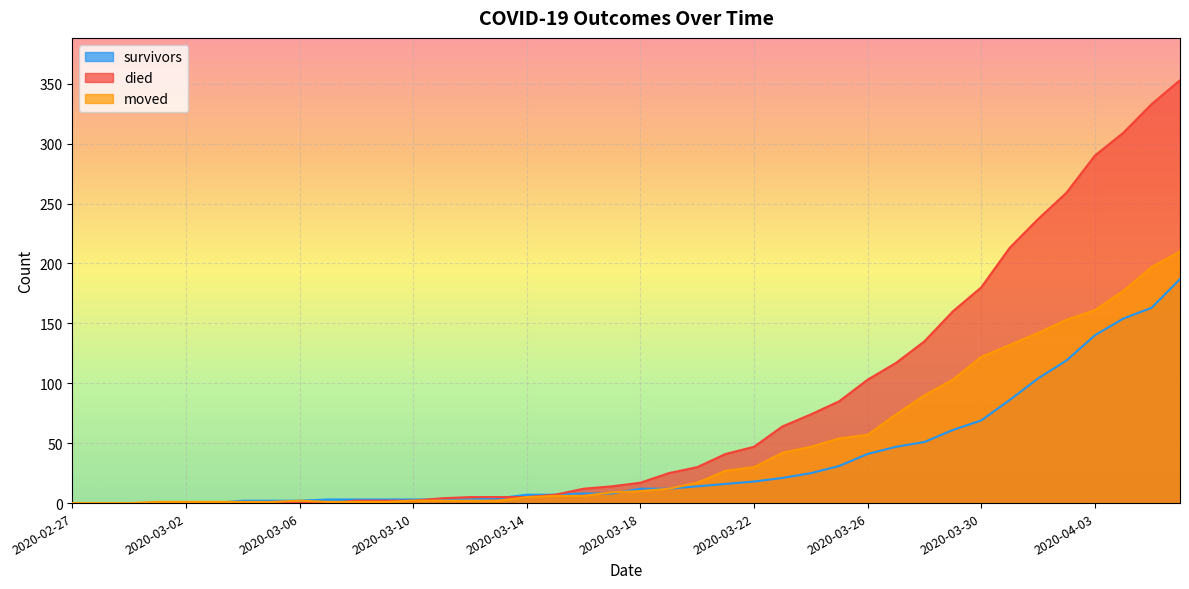

At which label is survivors closest to 93?

2020-03-31